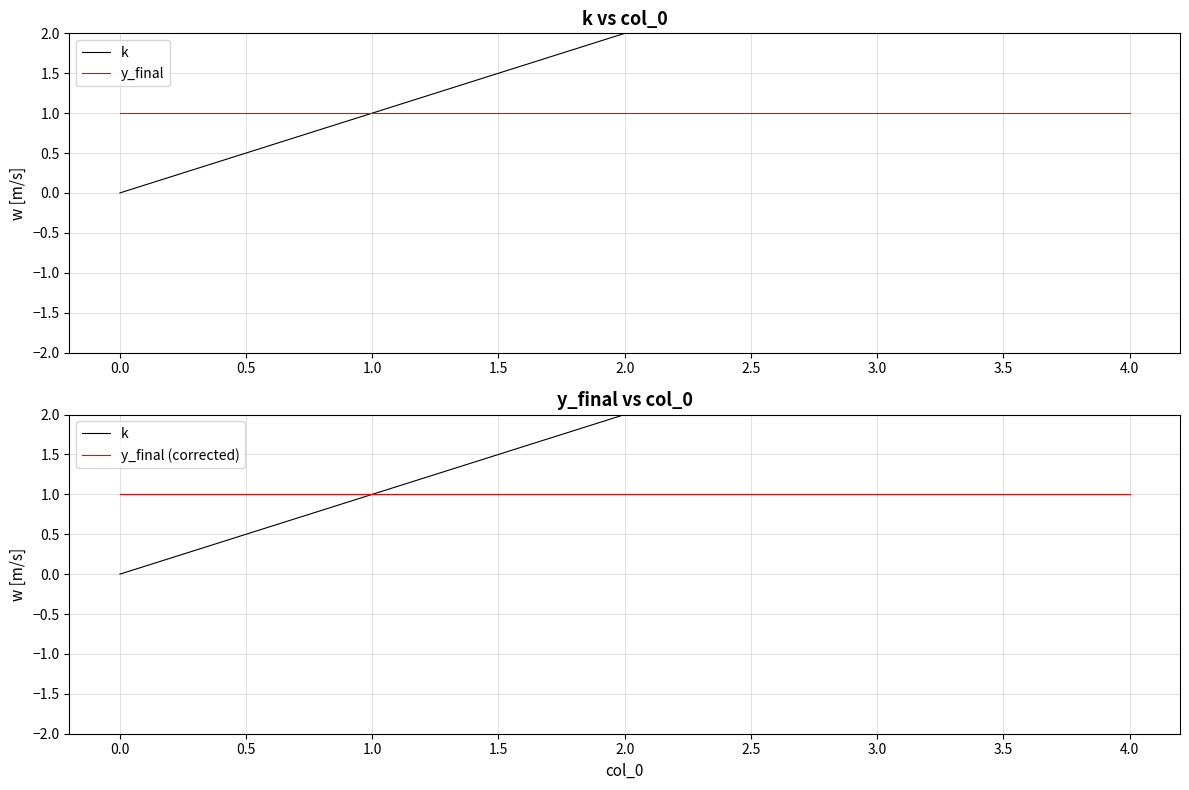

True or false: y_final (corrected) and y_final intersect in this chart.

False